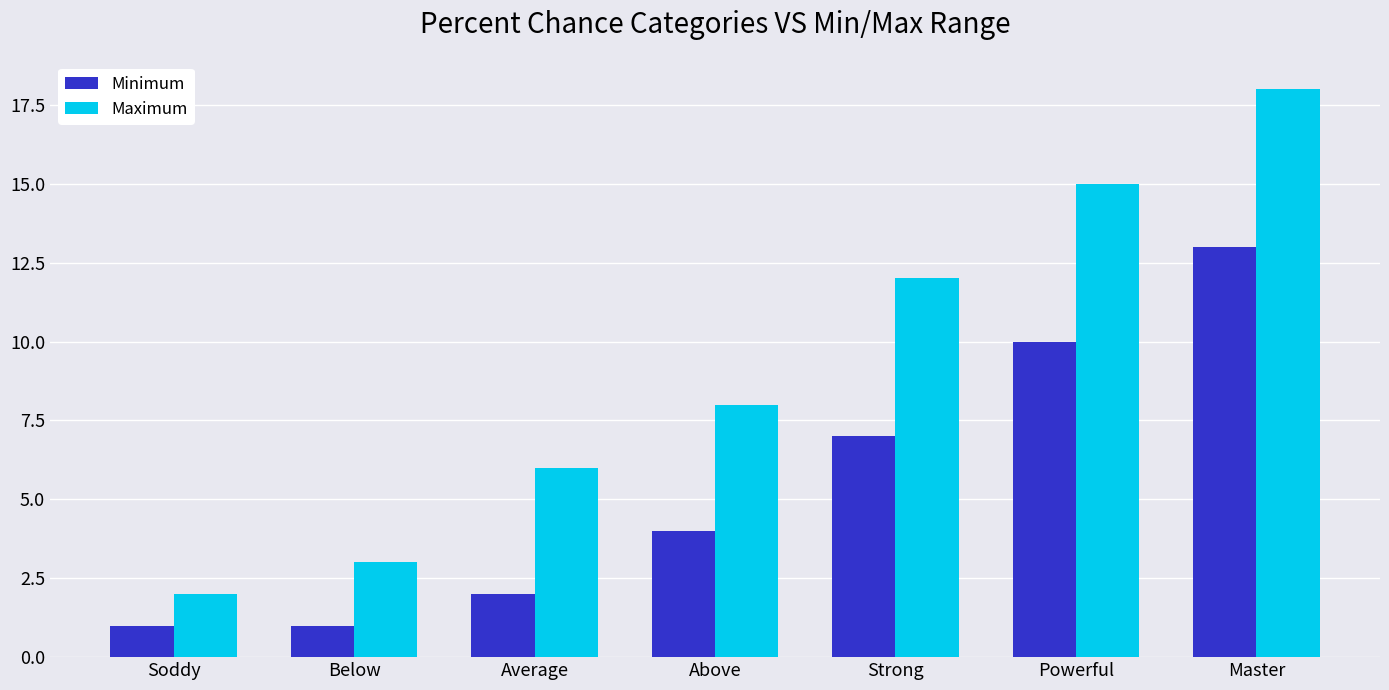

List the series in order of their peak value, highest first.

Maximum, Minimum